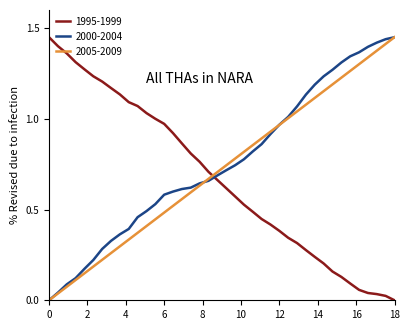

How many times do 2005-2009 and 1995-1999 cross each other?

1